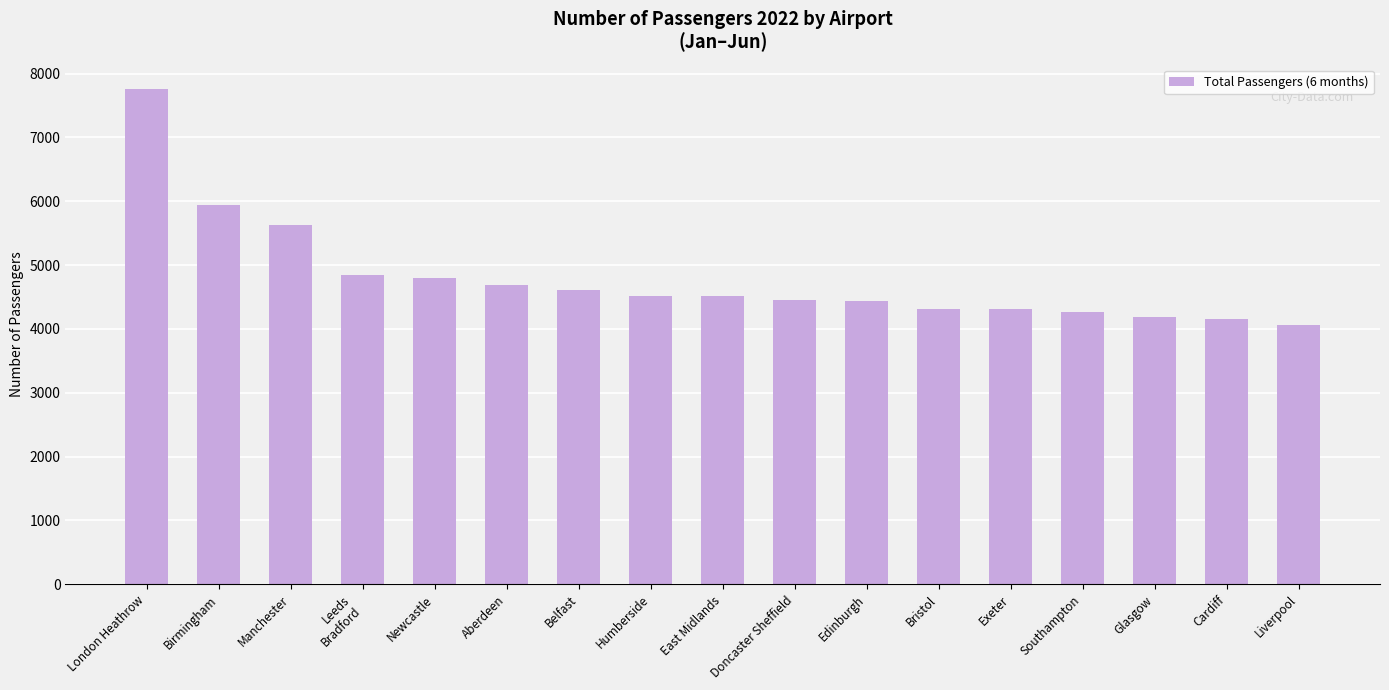

How many categories are shown in the chart?

17